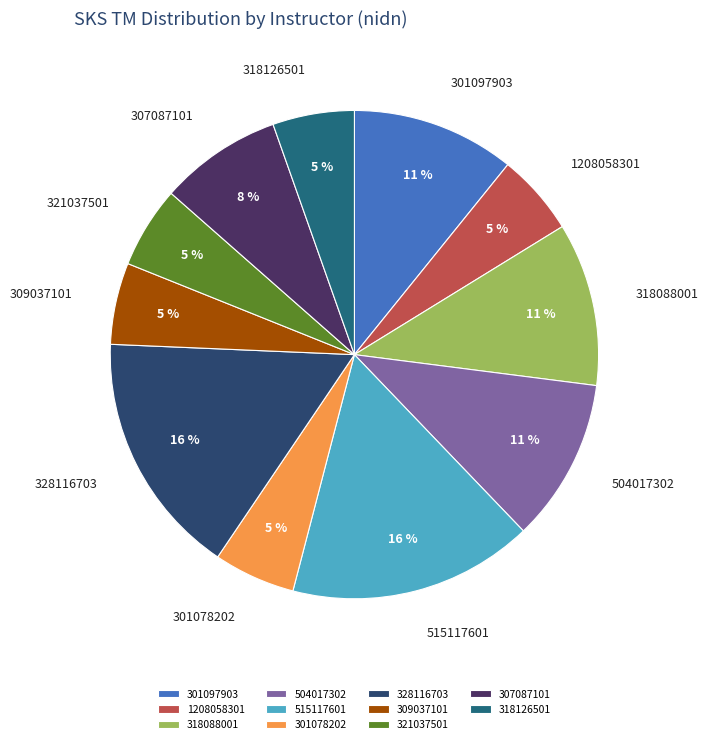

Between 321037501 and 328116703, which is larger?

328116703